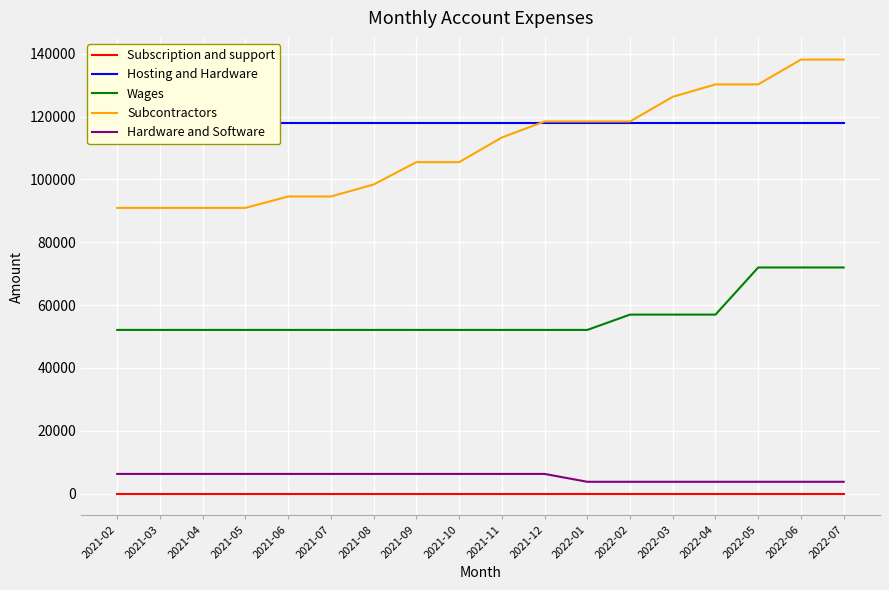

At which category is the sum across all series the highest?

2022-06